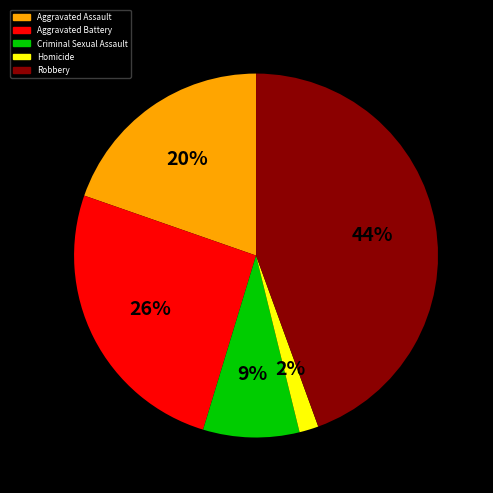

To the nearest percent, what portion does Homicide represent?

2%